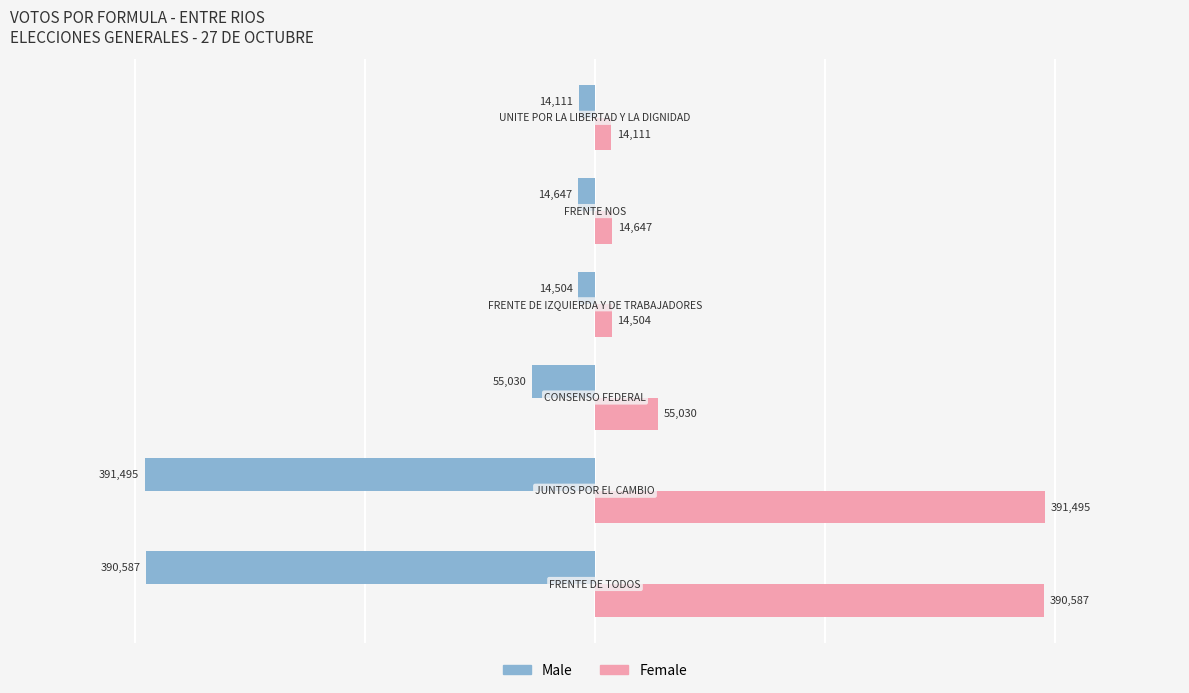

What is the difference between the maximum and minimum values in the Male series?

377384